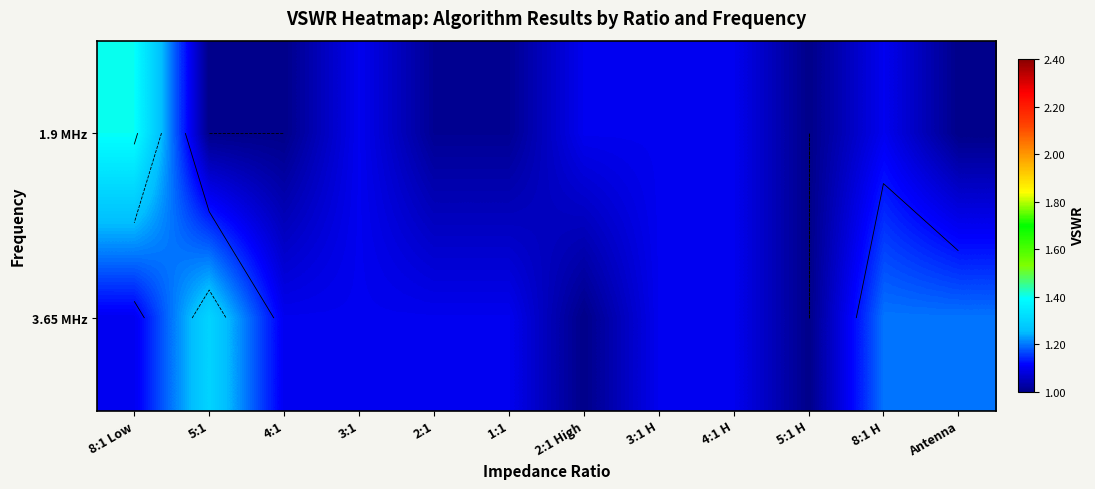

Which label corresponds to the smallest value in the chart?

5:1